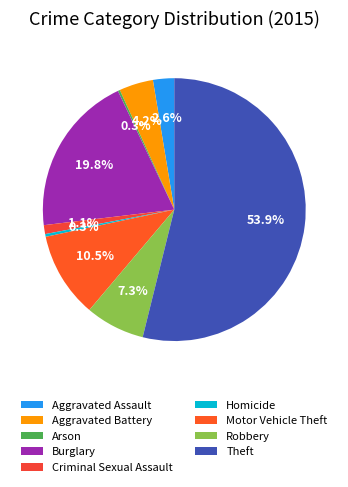

What percentage is NOT represented by Arson?

99.7%